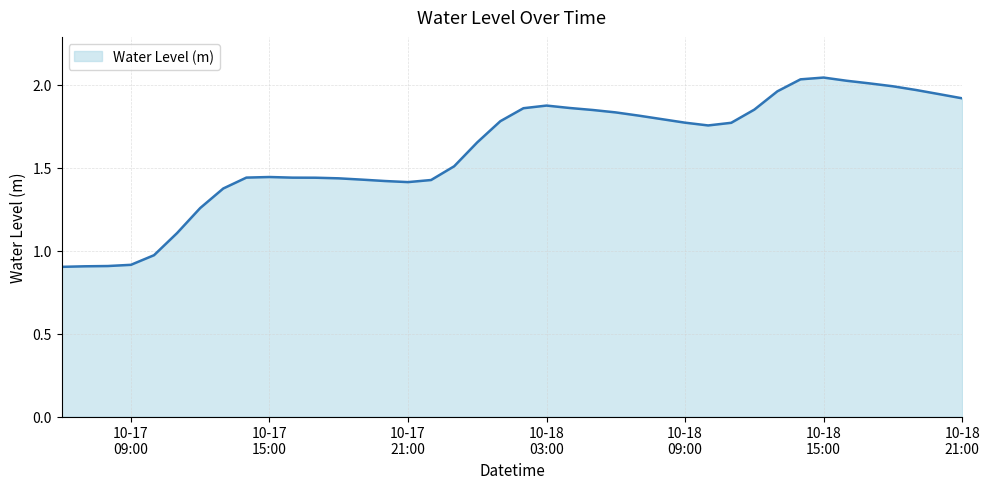

What is the difference between the maximum and minimum values?

1.1